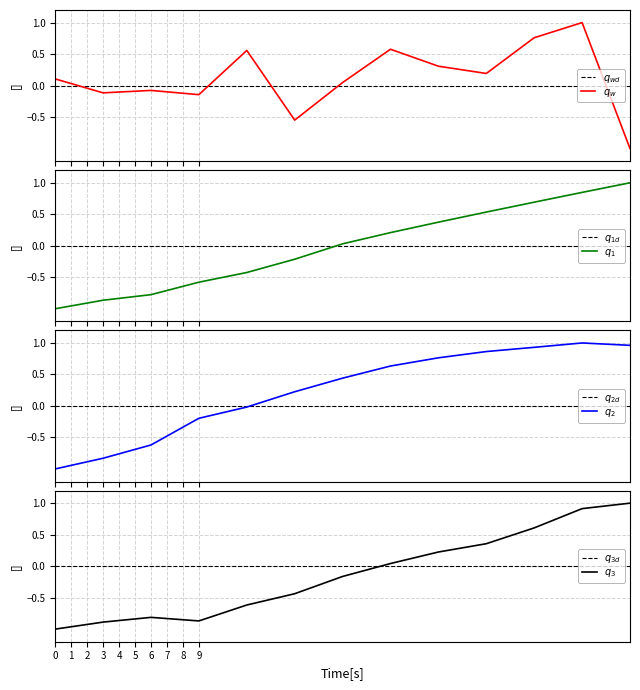

What is the maximum value for area?

1.0